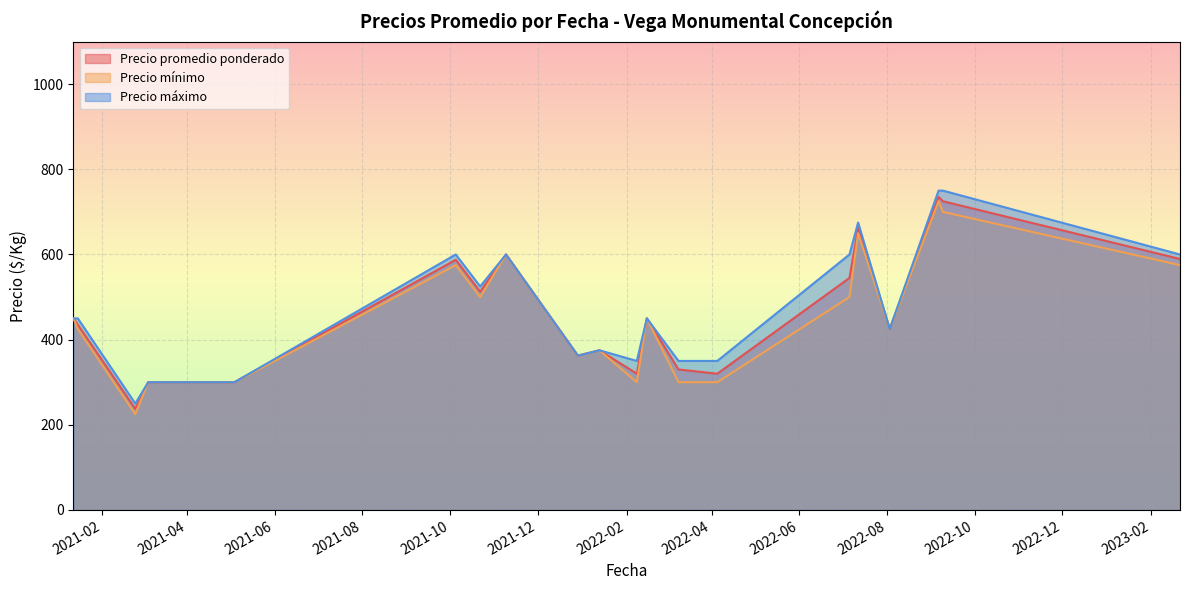

What is the maximum value for Precio promedio ponderado?

735.0